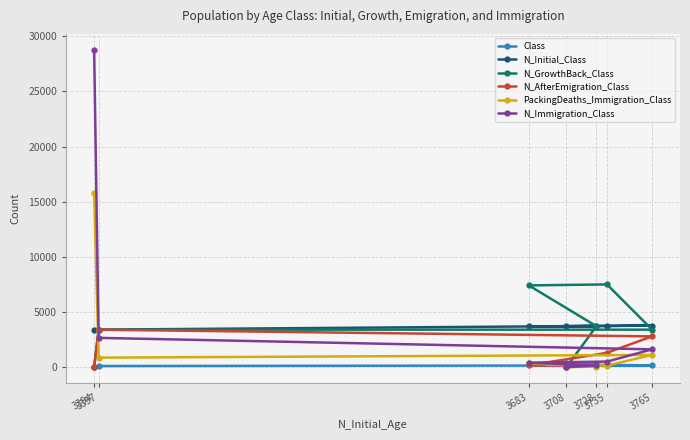

At which category does N_Initial_Class reach its first local valley?

3683